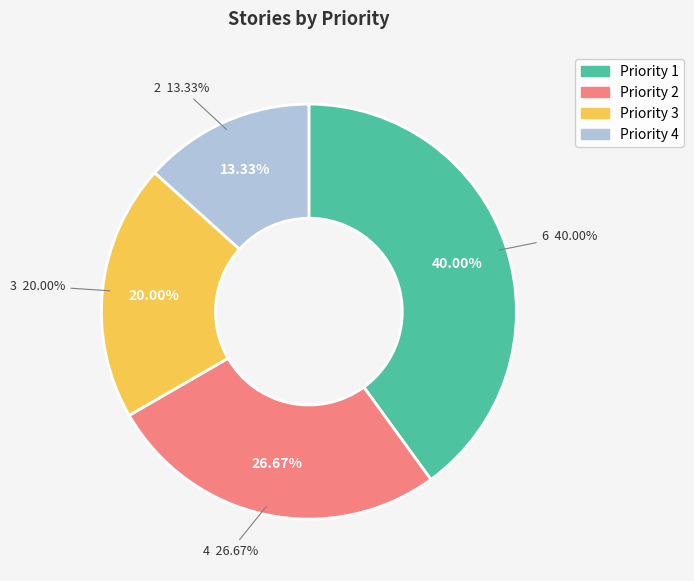

Which slice is the smallest?

Priority 4